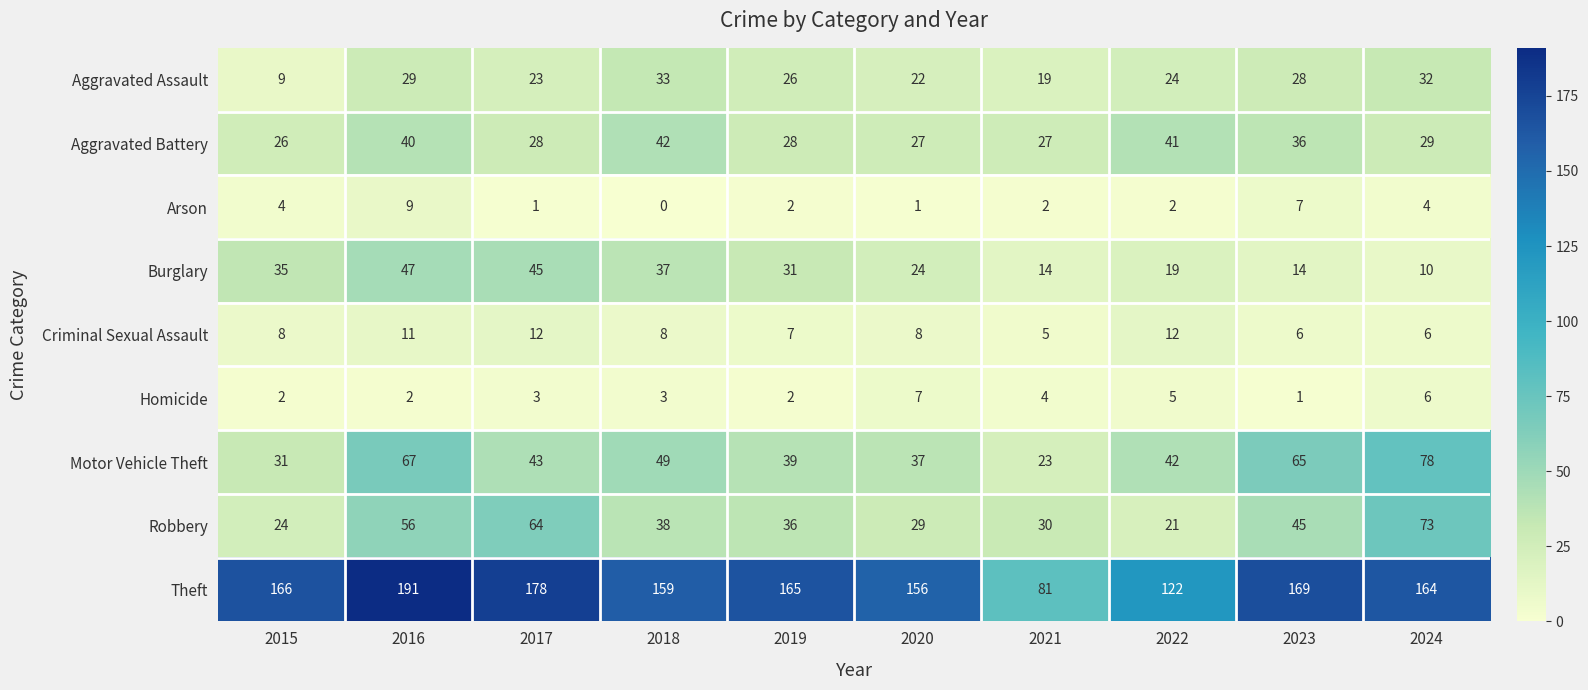

What is the difference between the maximum and second lowest values in the Aggravated Battery series?

15